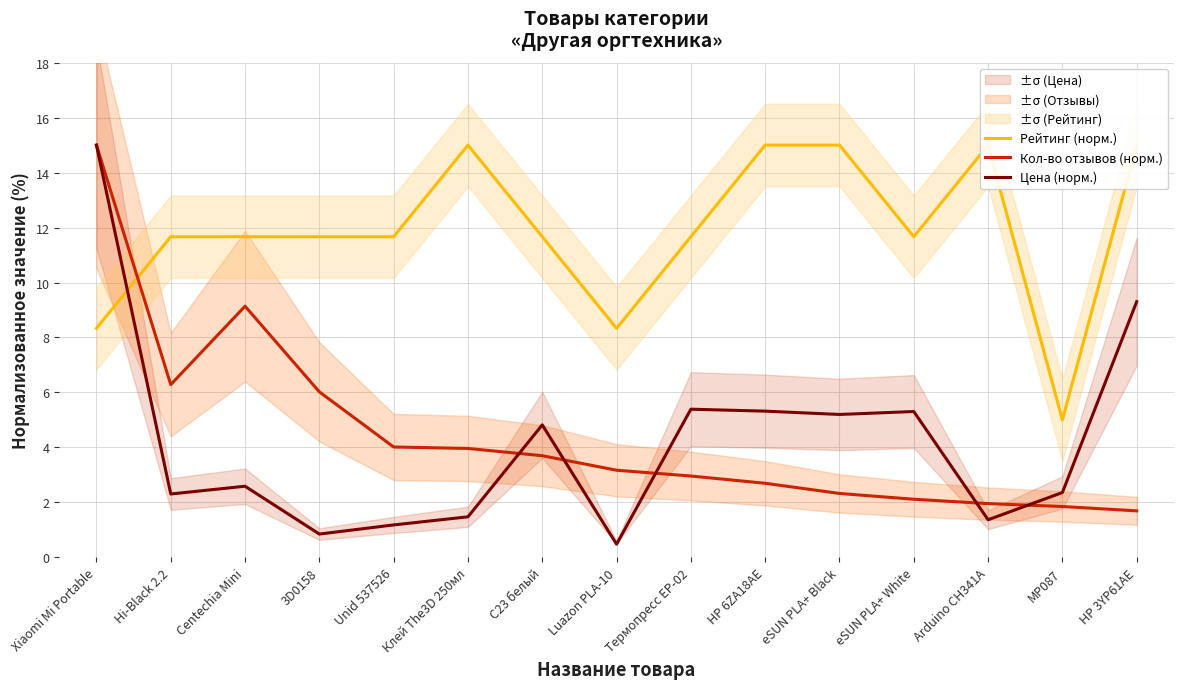

List the labels in order of Цена (норм.) value, smallest first.

Luazon PLA-10, 3D0158, Unid 537526, Arduino CH341A, Клей The3D 250мл, Hi-Black 2.2, MP087, Centechia Mini, C23 белый, eSUN PLA+ Black, eSUN PLA+ White, HP 6ZA18AE, Термопресс EP-02, HP 3YP61AE, Xiaomi Mi Portable